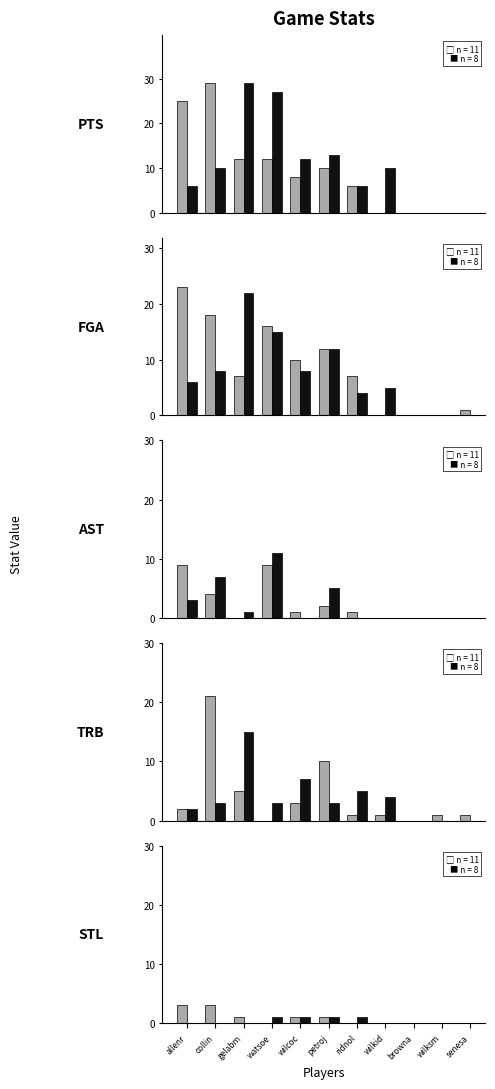

At which label does the data first exceed 8?

allenr